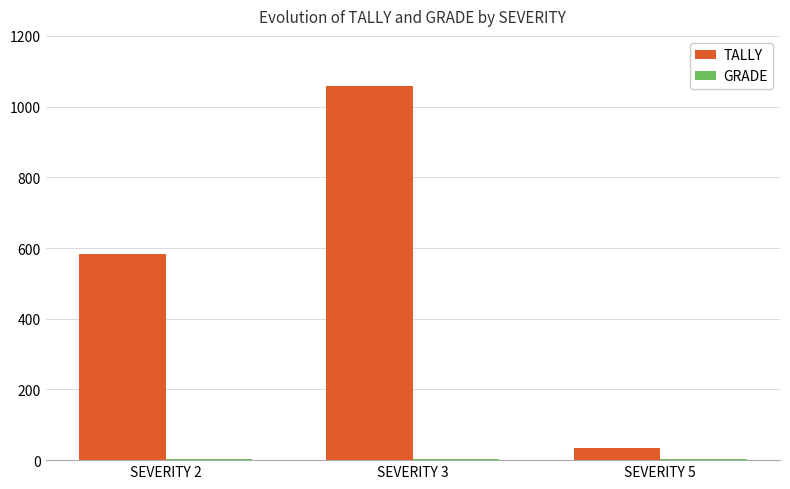

What is the difference between the TALLY values at SEVERITY 3 and SEVERITY 2?

477